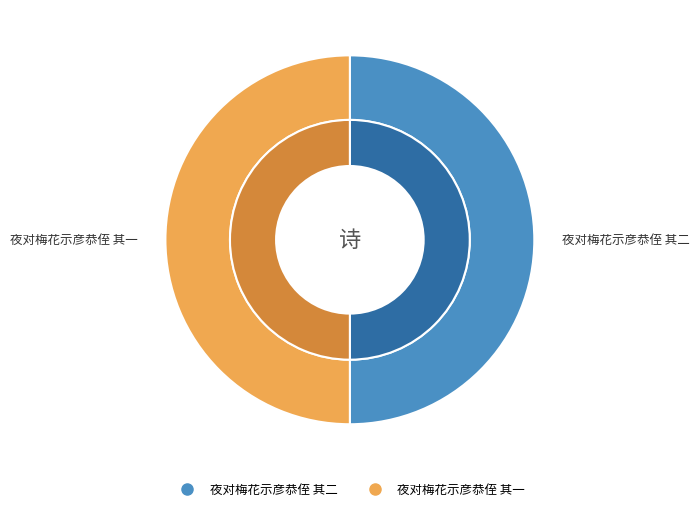

How many slices are in this pie chart?

2